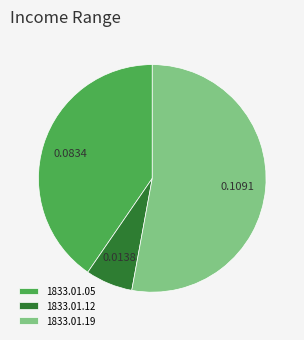

Which has a higher value, 1833.01.12 or 1833.01.19?

1833.01.19